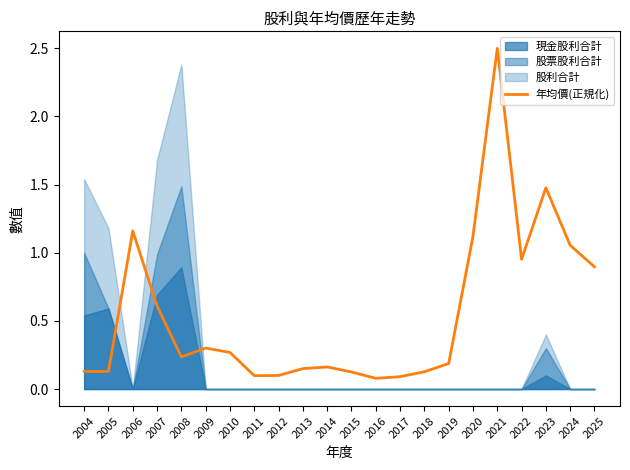

Is it true that the value at 2012 is 0.0?

False